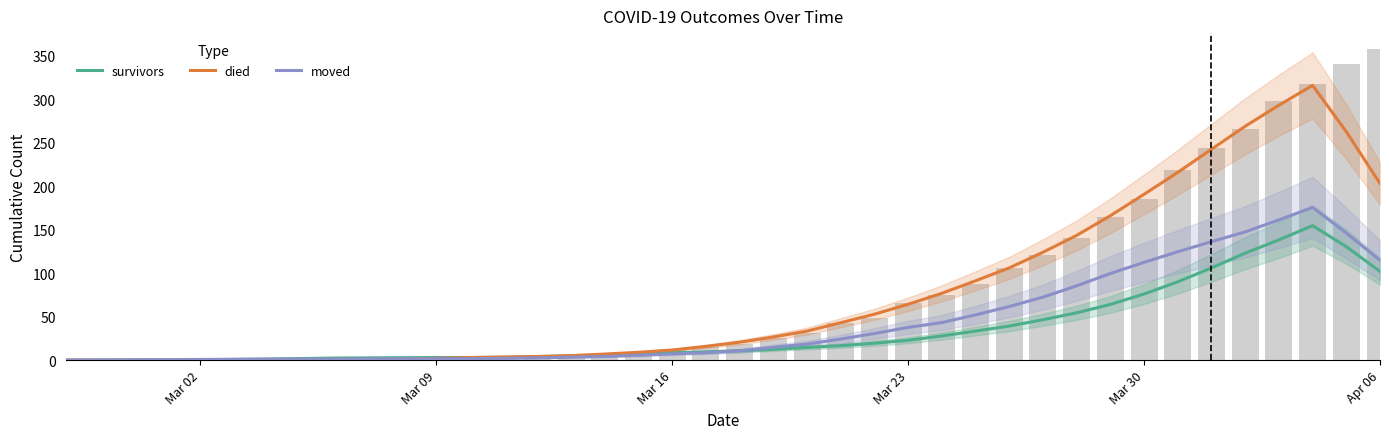

List the series in order of their overall mean, lowest first.

survivors, moved, died